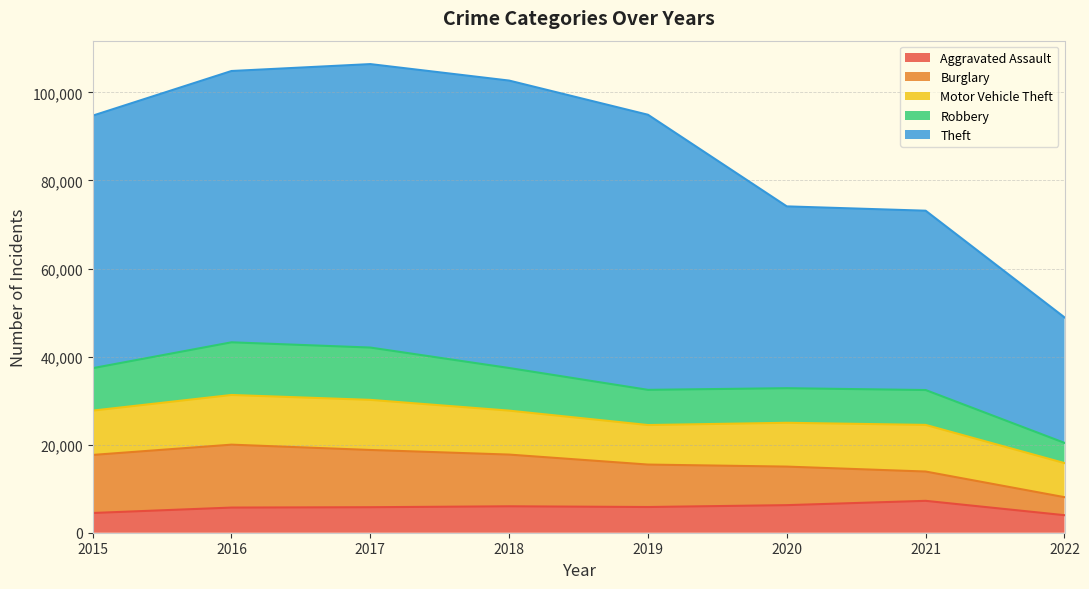

What is the smallest value displayed?

3982